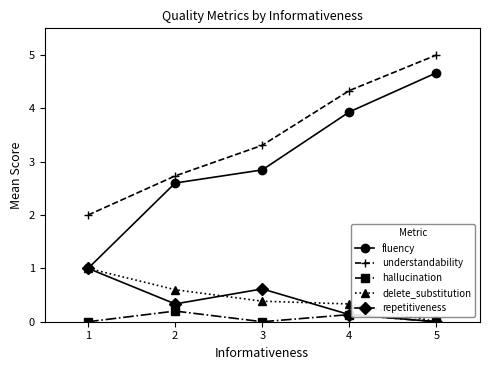

True or false: hallucination has more than 2 points higher than both neighbors.

False